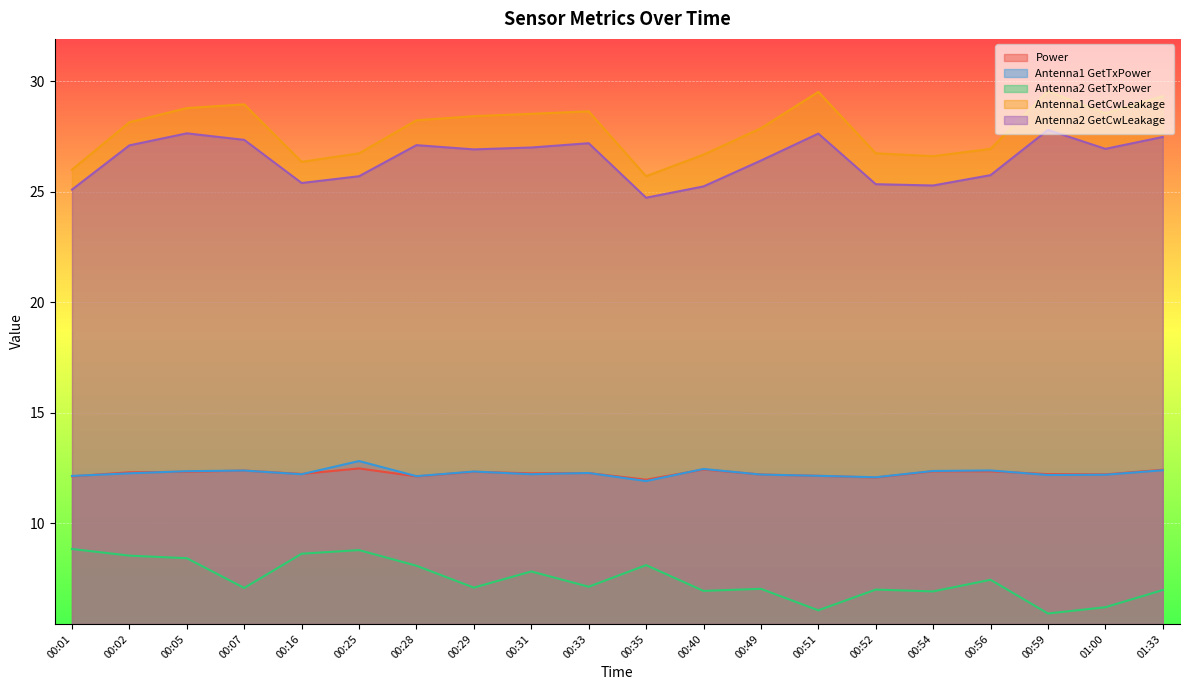

What is the label of the 10th point from the right?

00:35